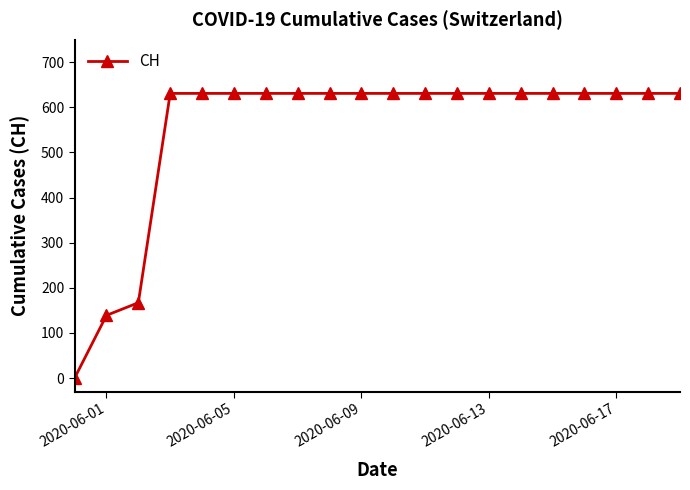

Reading right to left, what are all the values shown in this chart?

631	631	631	631	631	631	631	631	631	631	631	631	631	631	631	631	631	167	139	0